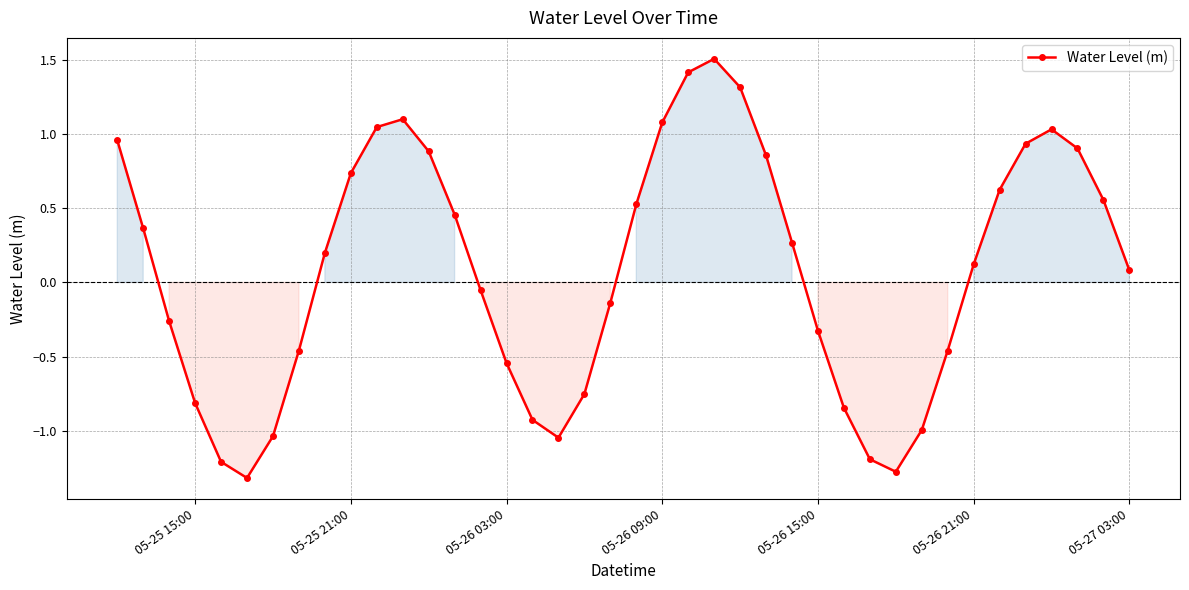

What is the smallest value displayed?

-1.3